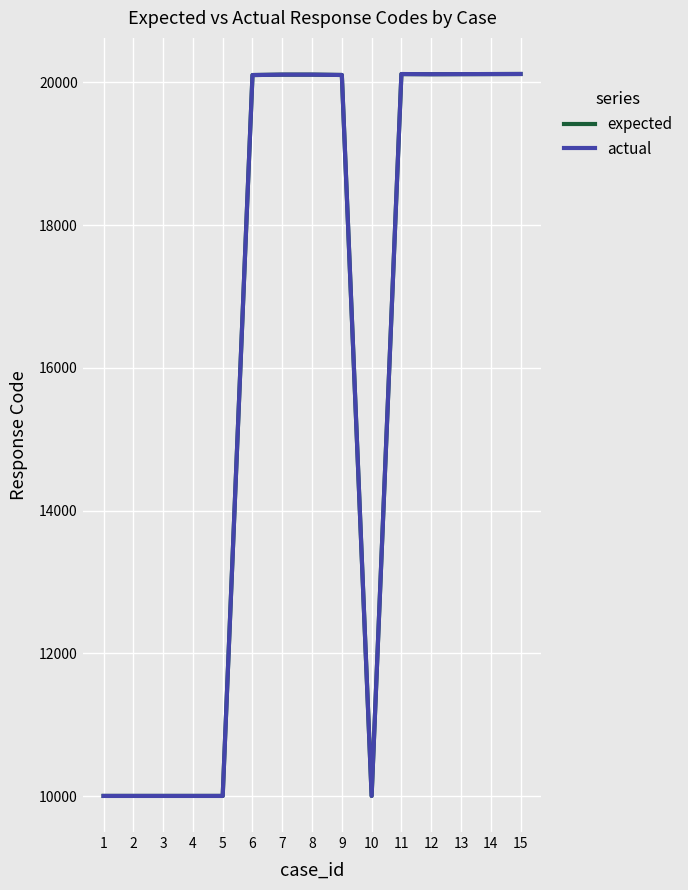

How many lines are shown in the chart?

2